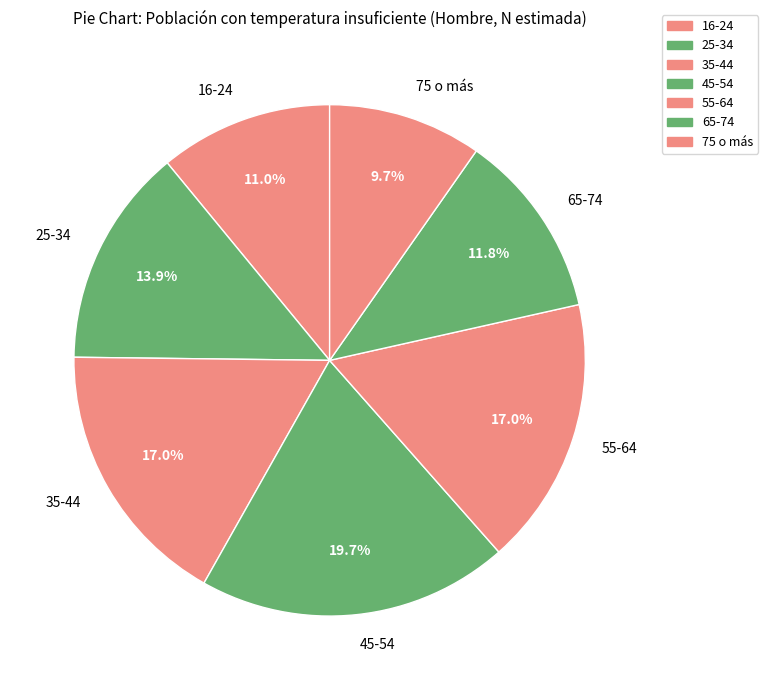

Does 65-74 account for over 50% of the chart?

No